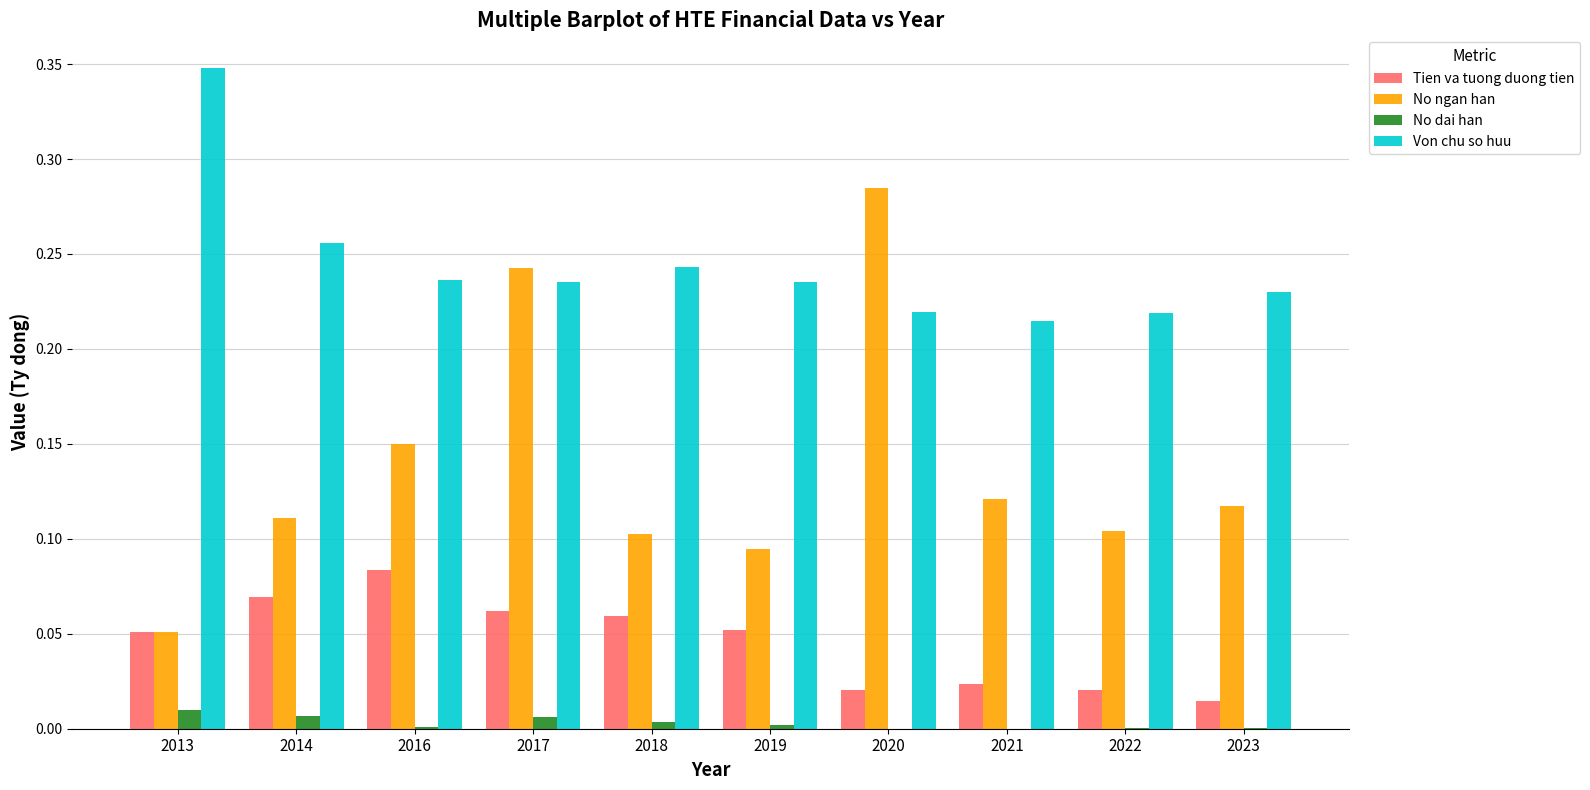

What is the sum of all Von chu so huu values?

2.4